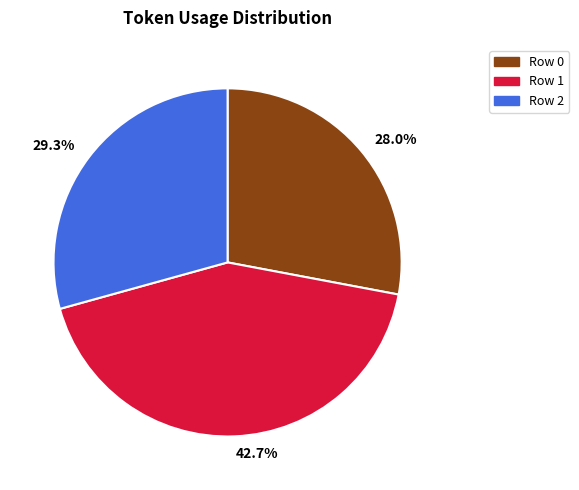

Rank the categories by value from highest to lowest.

42.7%, 29.3%, 28.0%